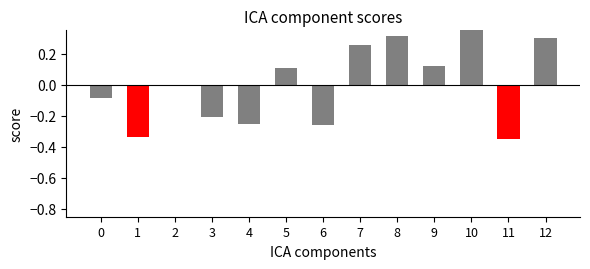

Where is the data nearest to the value 0?

2